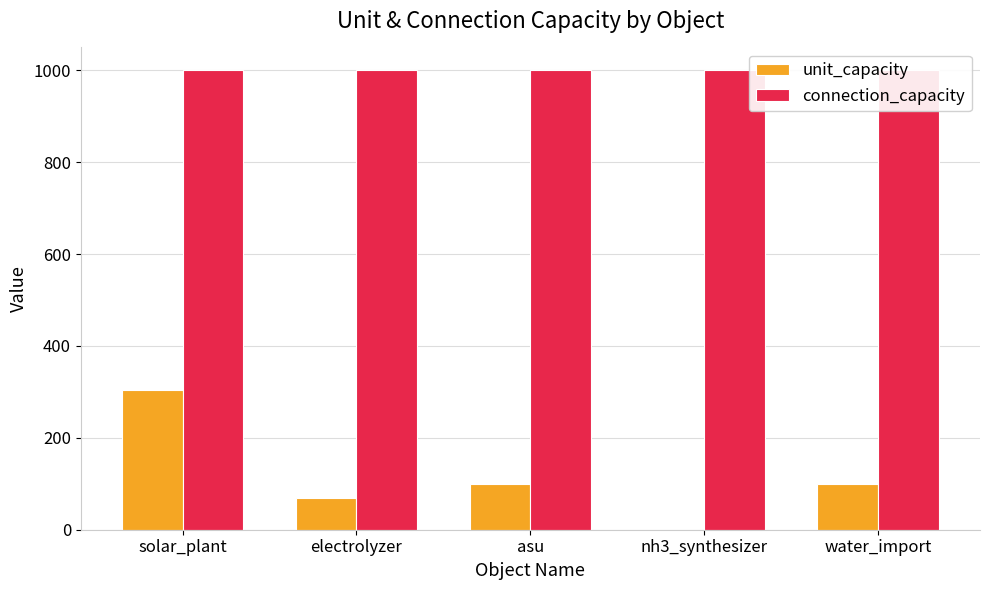

Where is connection_capacity nearest to the value 1000?

solar_plant